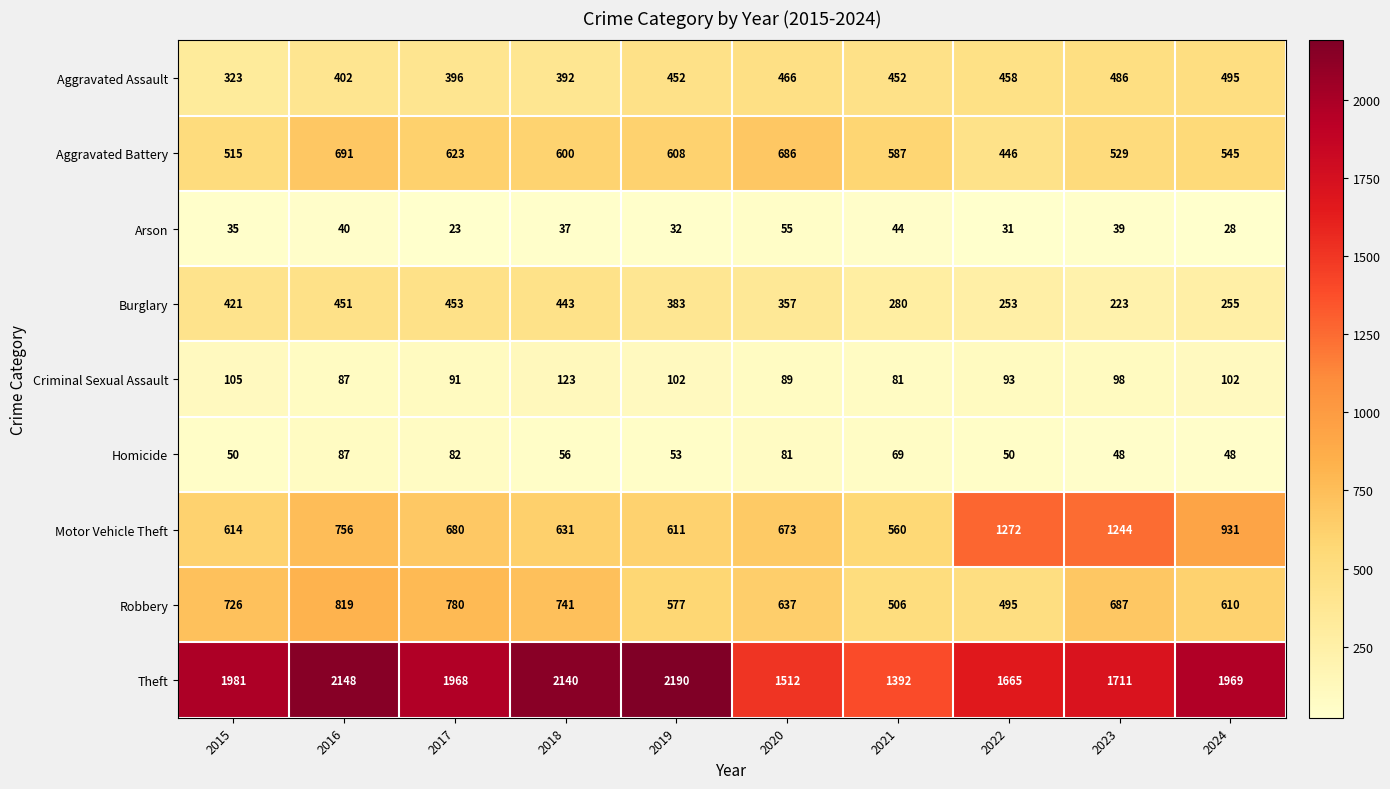

Rank the series by their maximum value, from highest to lowest.

Theft, Motor Vehicle Theft, Robbery, Aggravated Battery, Aggravated Assault, Burglary, Criminal Sexual Assault, Homicide, Arson